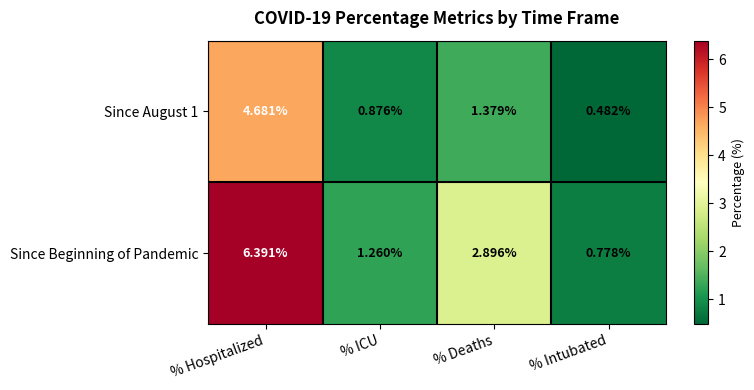

At % Hospitalized, list the series in order from largest to smallest.

Since Beginning of Pandemic, Since August 1